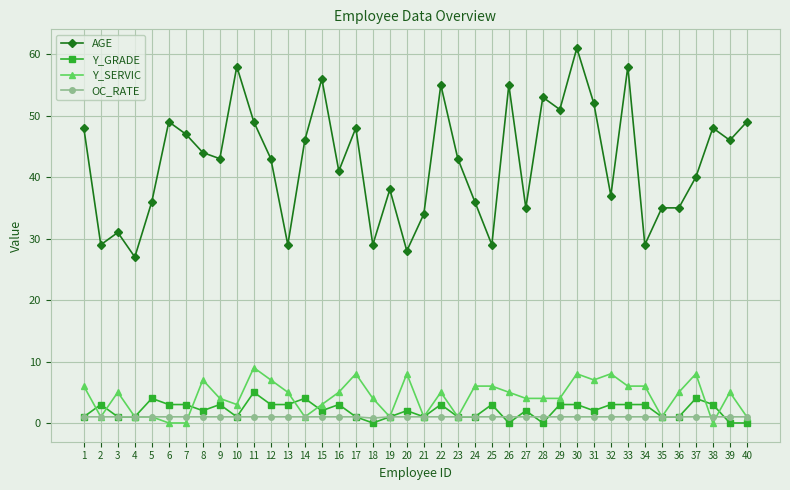

What is the greatest value displayed?

61.0